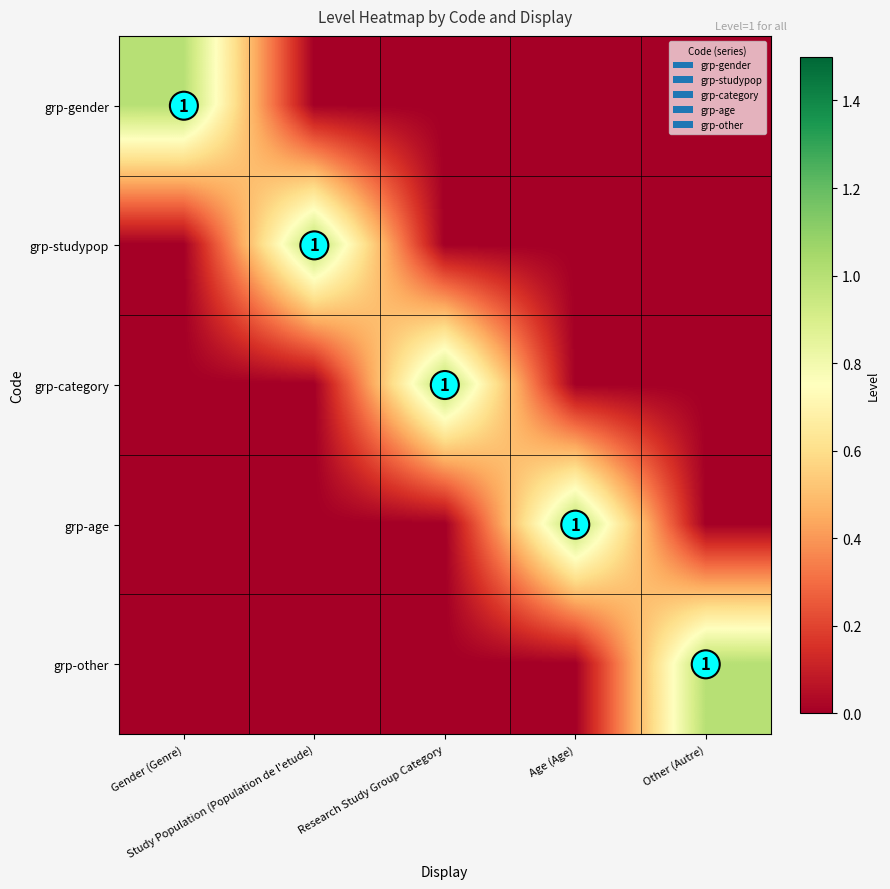

At how many categories does at least one series exceed 0?

5